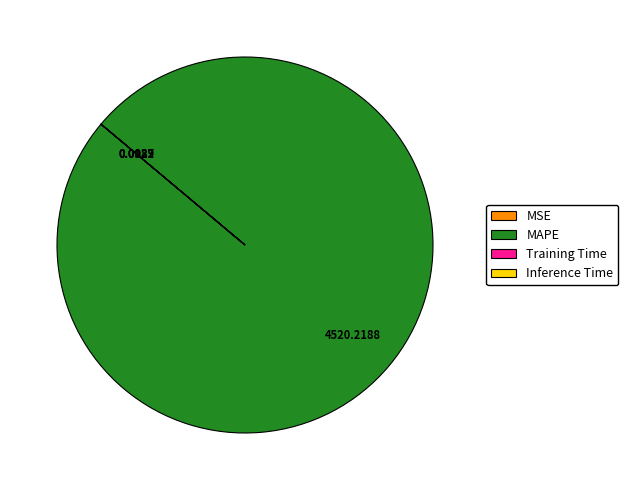

Which slice is the largest?

MAPE